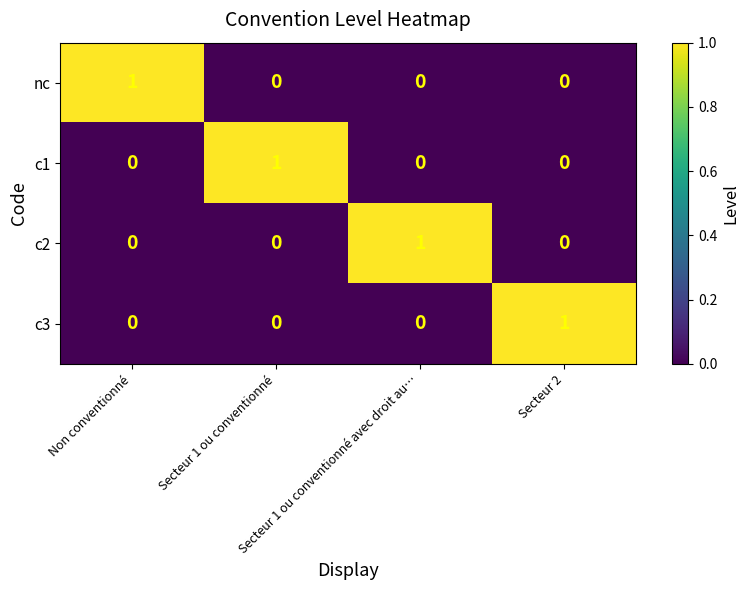

At how many categories does at least one series exceed 0?

4